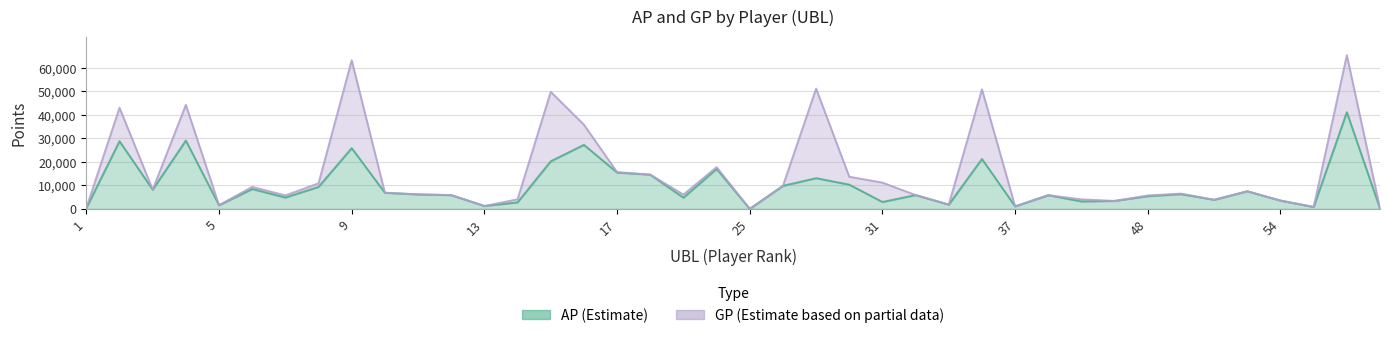

Is it true that AP equals 7497 at 52?

True